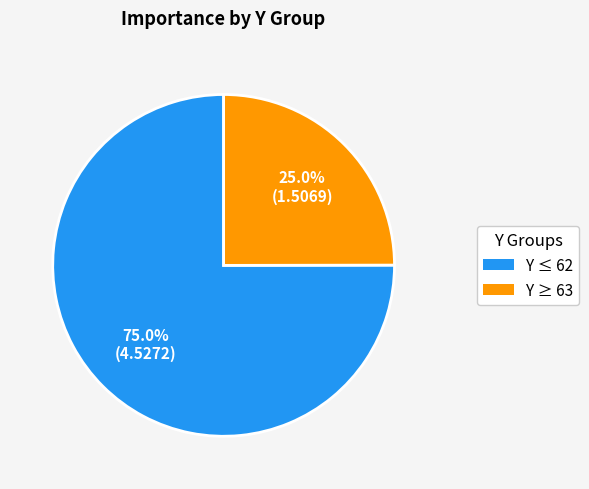

Count the number of slices in the pie.

2